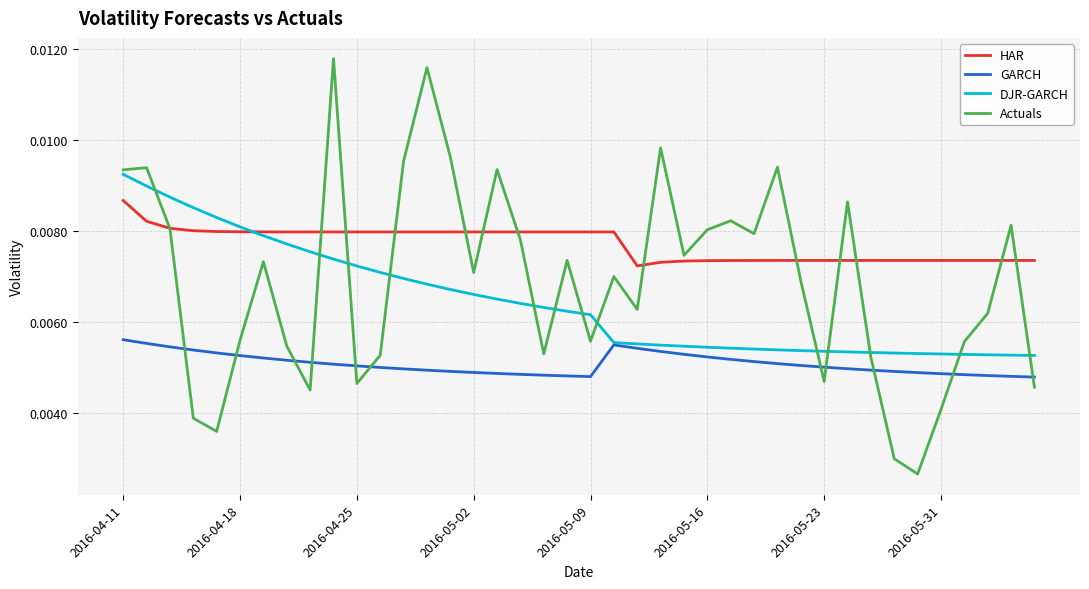

Which series has the widest spread of values?

Actuals